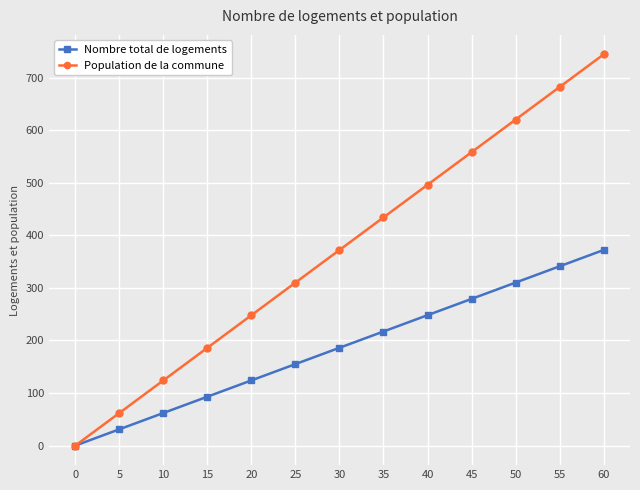

What is the sum of all Population de la commune values?

4836